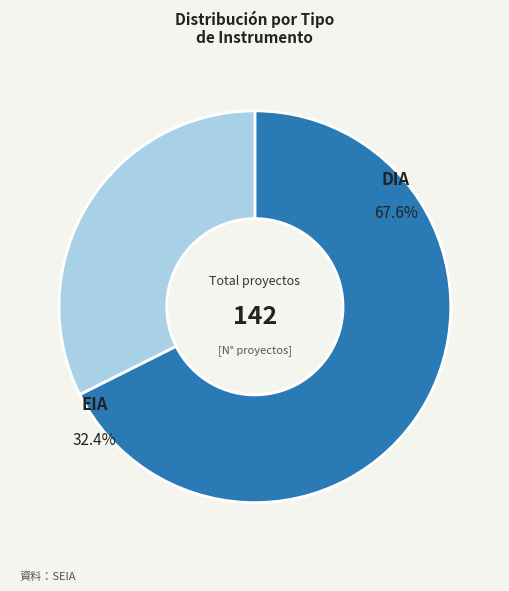

The DIA slice represents 68% of the pie. True or false?

True